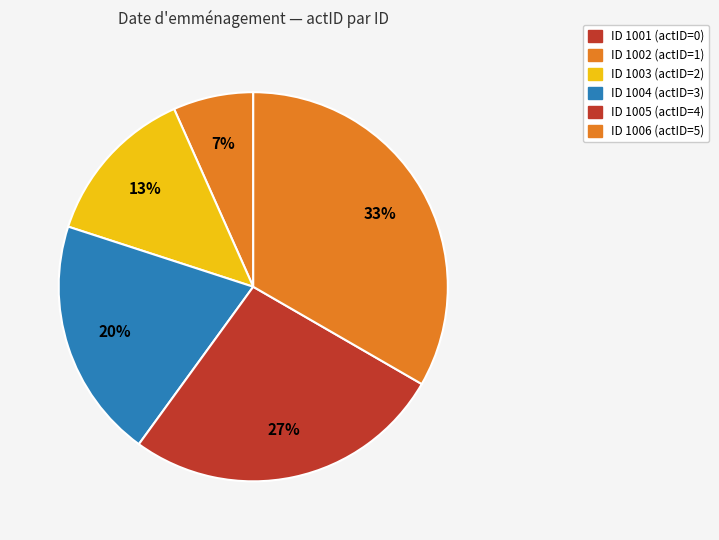

Does any single category account for the majority?

No